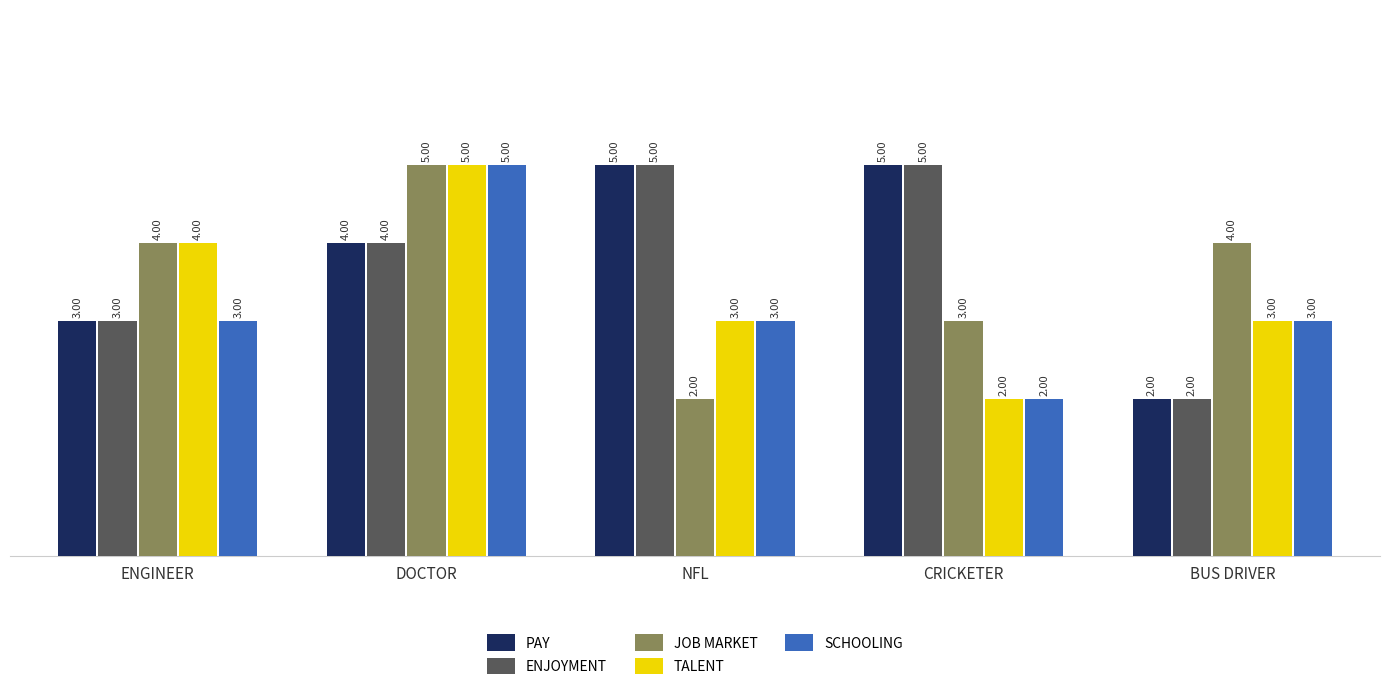

Is the value of ENJOYMENT at DOCTOR greater than the value of TALENT at CRICKETER?

Yes